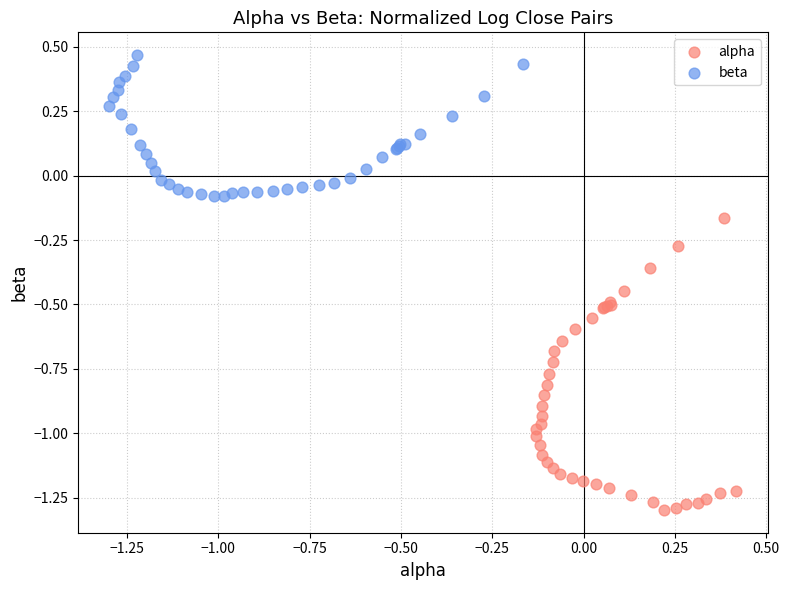

Which series has the largest Y range (max minus min)?

alpha